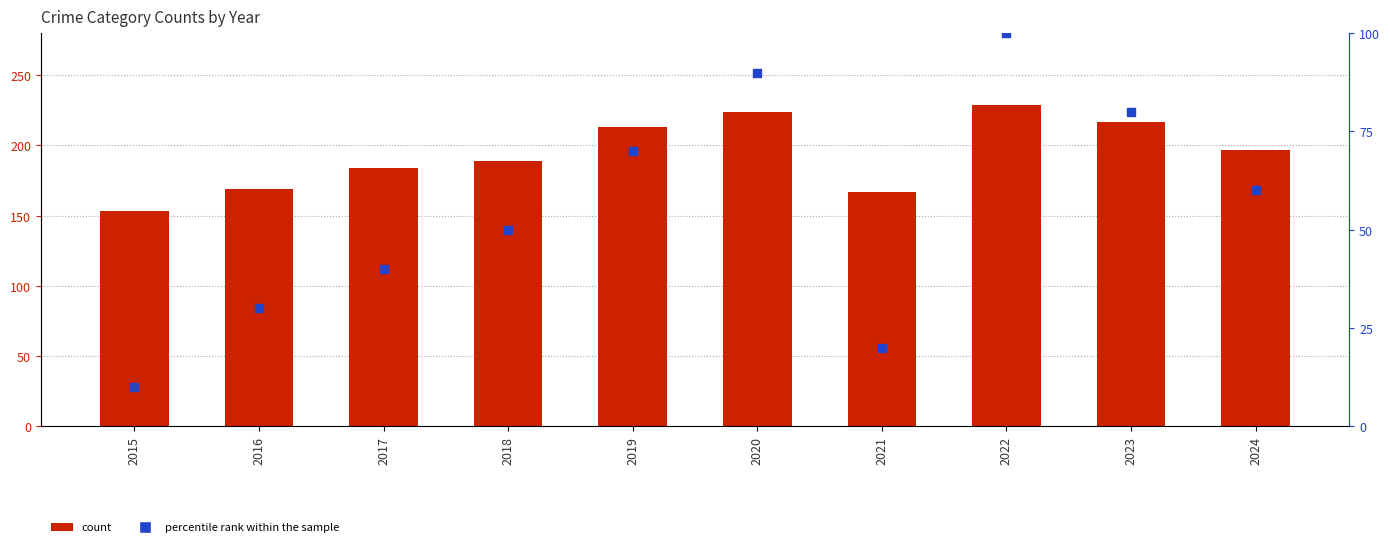

At how many categories does at least one series exceed 16?

10